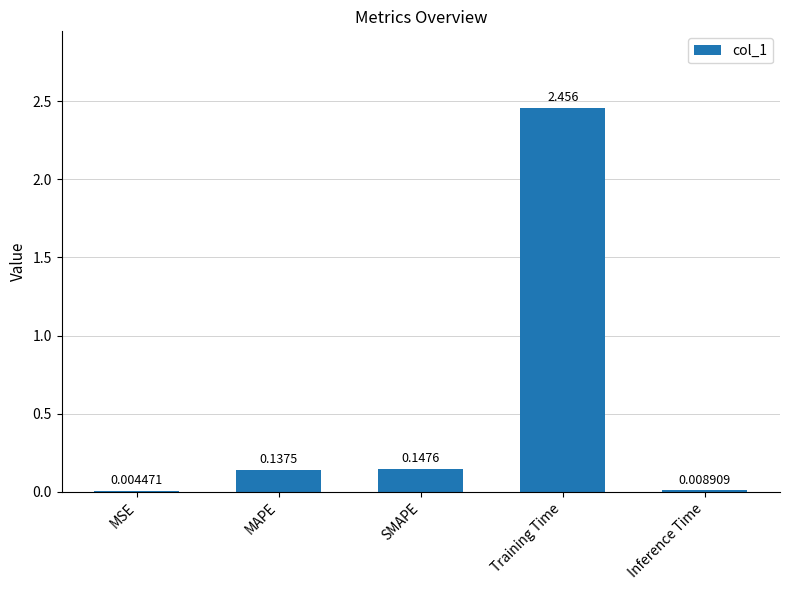

Where is the data nearest to the value 1?

SMAPE